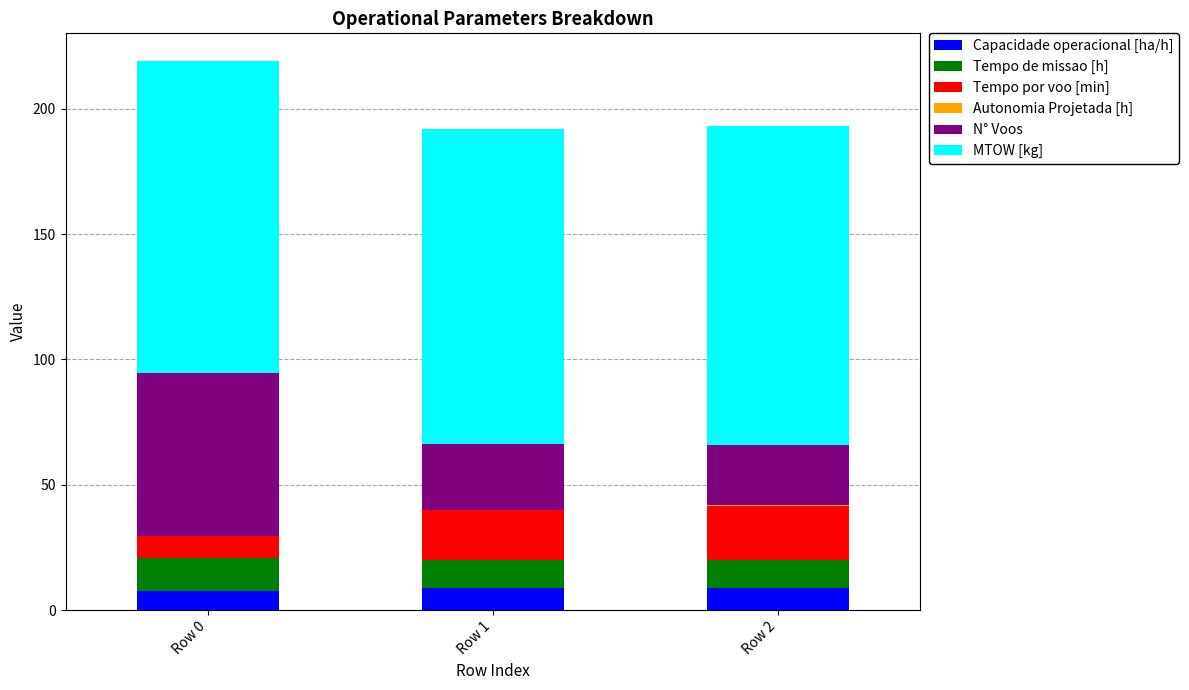

What is the approximate value of Capacidade operacional [ha/h] at Row 2?

8.9